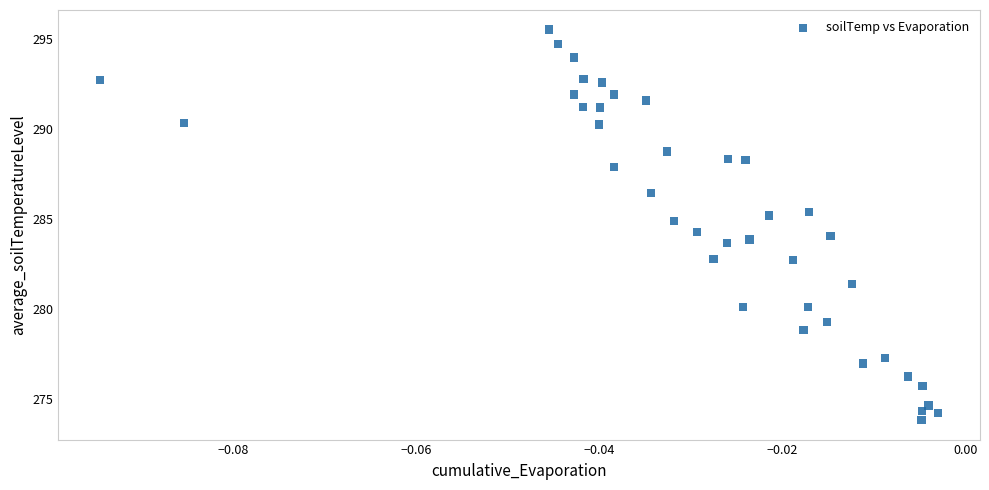

What is the range of Y values (max minus min)?

21.7